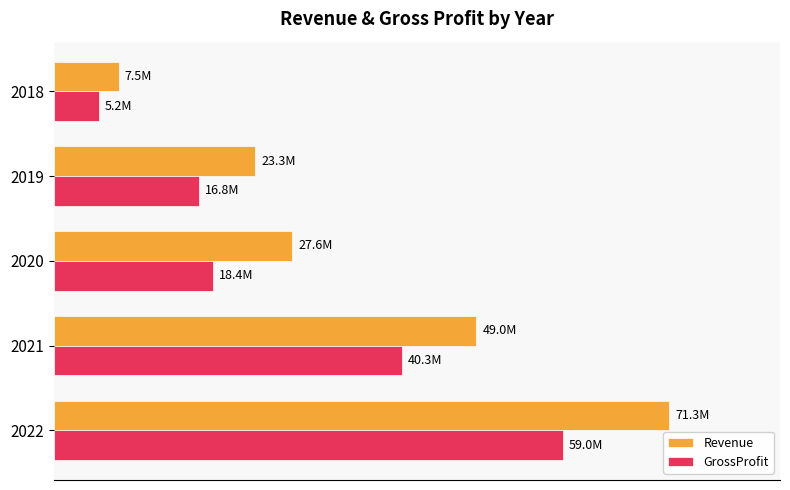

What are all the series names shown in the legend?

Revenue, GrossProfit